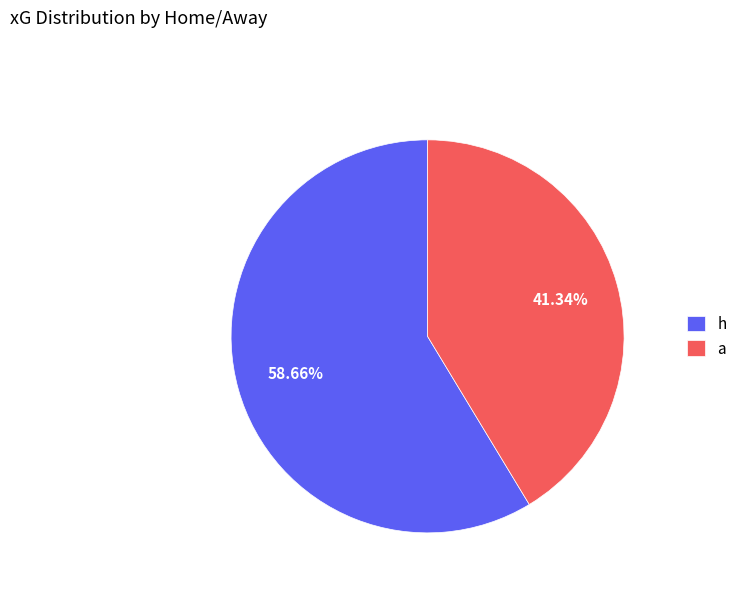

To the nearest percent, what percentage of the pie is a?

41%